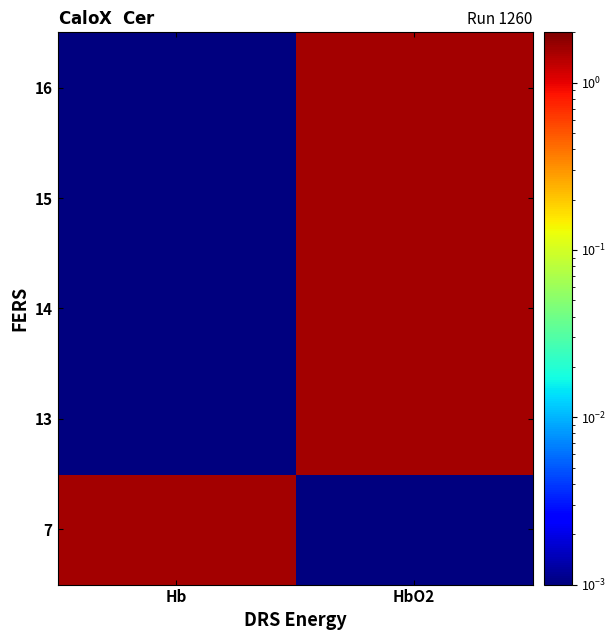

Reading left to right, extract all data points from this chart.

7: Hb=1.6	HbO2=0.0
13: Hb=0.0	HbO2=1.6
14: Hb=0.0	HbO2=1.6
15: Hb=0.0	HbO2=1.6
16: Hb=0.0	HbO2=1.6